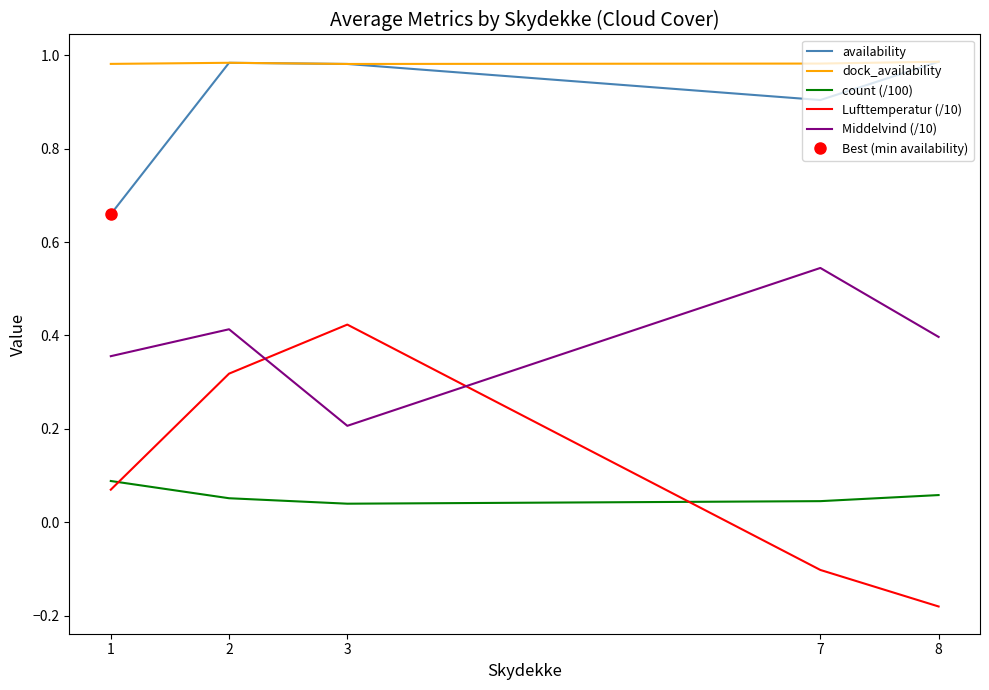

True or false: Lufttemperatur (/10) and availability cross at least once.

False